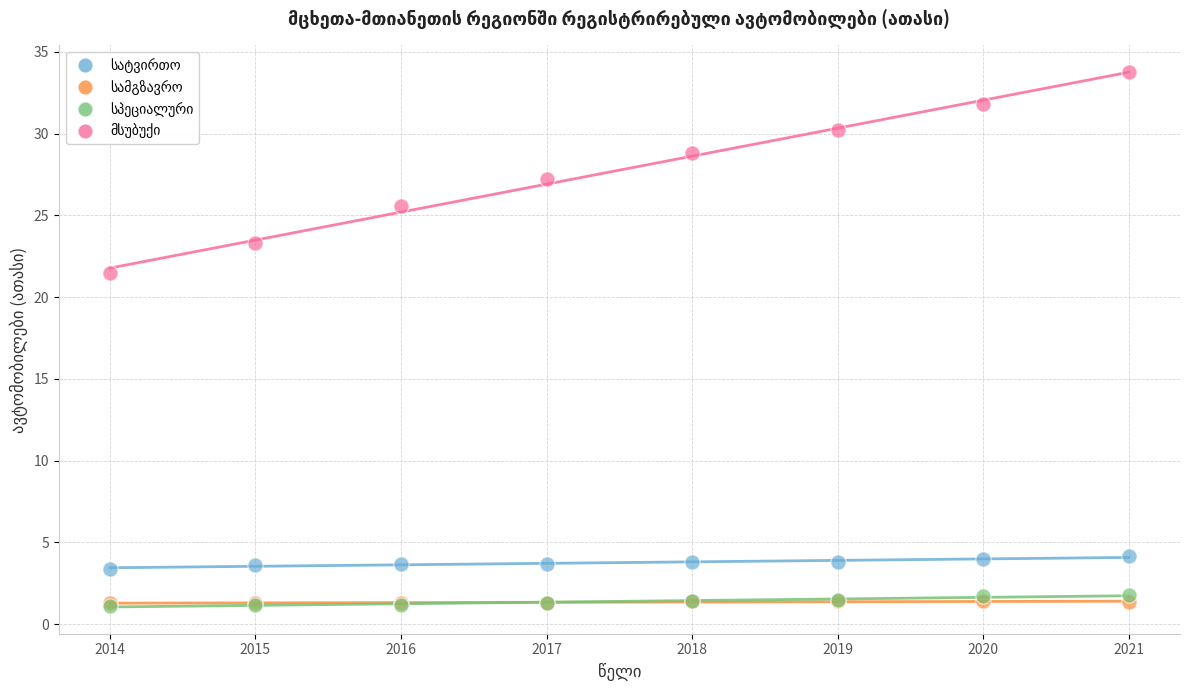

Across all series, what Y value is closest to 17?

21.5